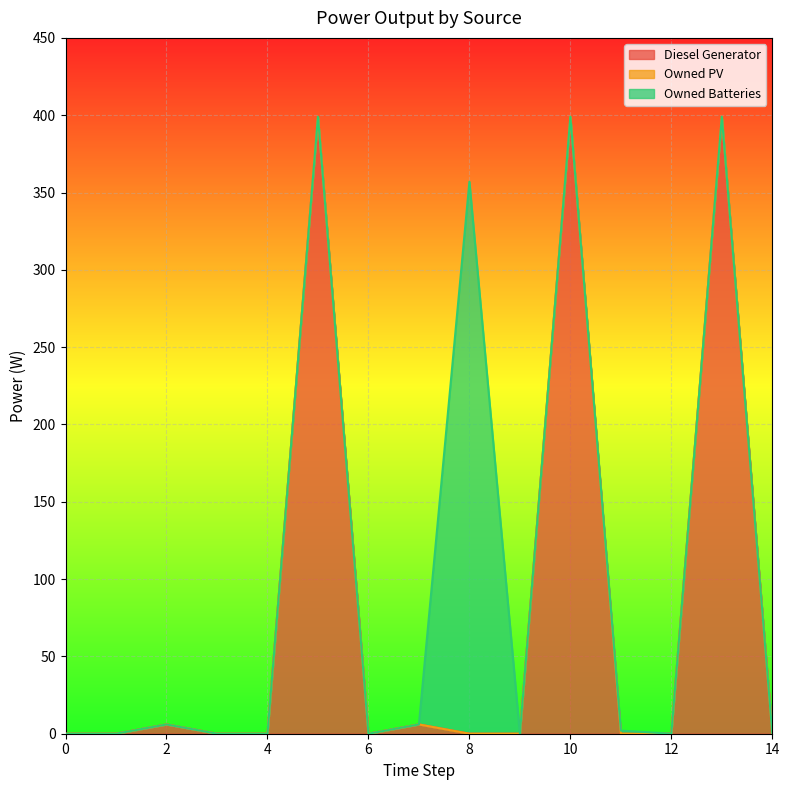

At which category is the sum across all series the highest?

5